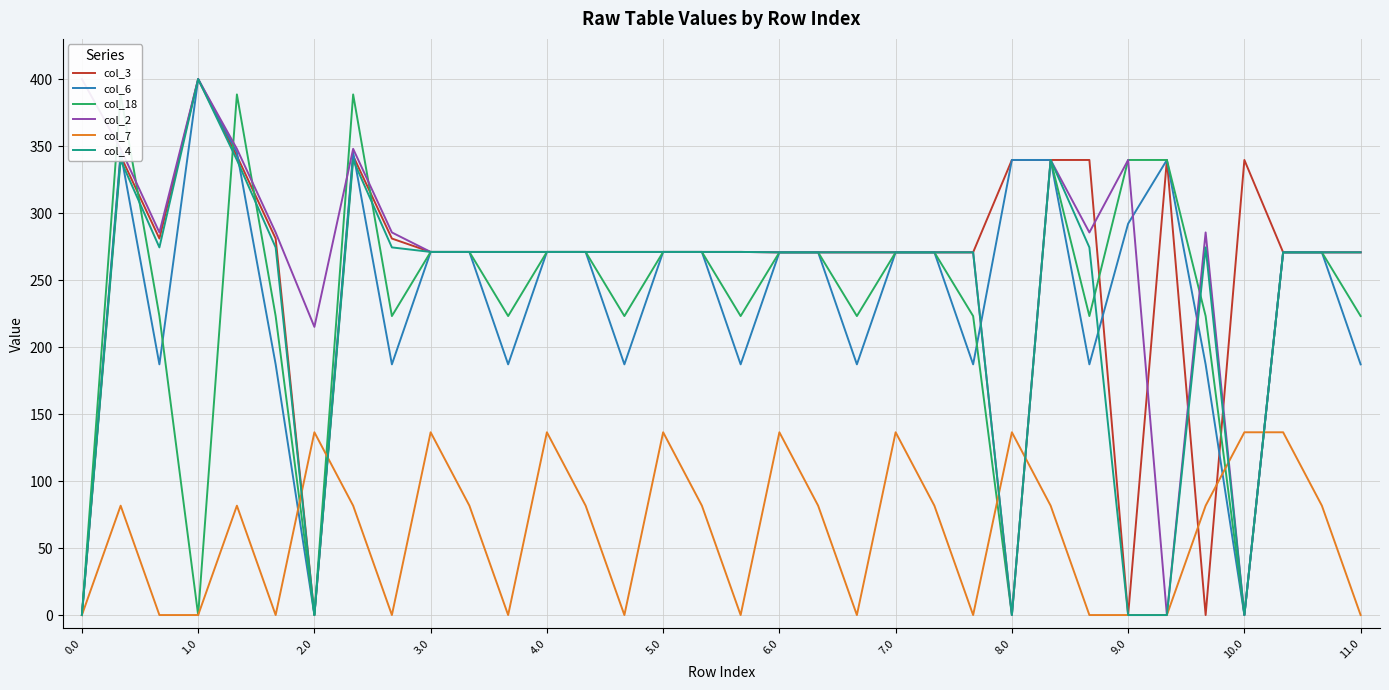

Is the value of col_6 at 0.0 greater than the value of col_7 at 10.0?

No